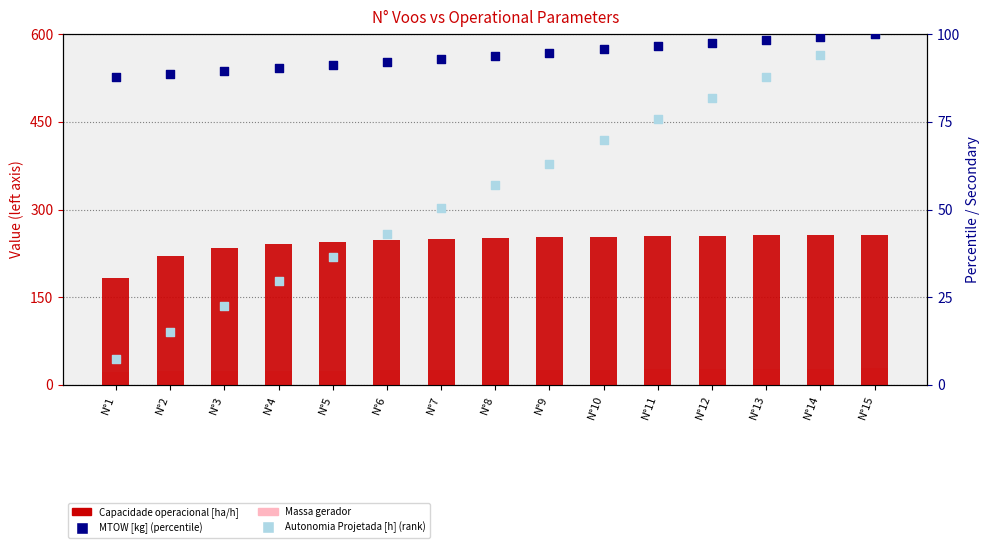

Which series contains the lowest Y value?

Autonomia Projetada [h] (rank)